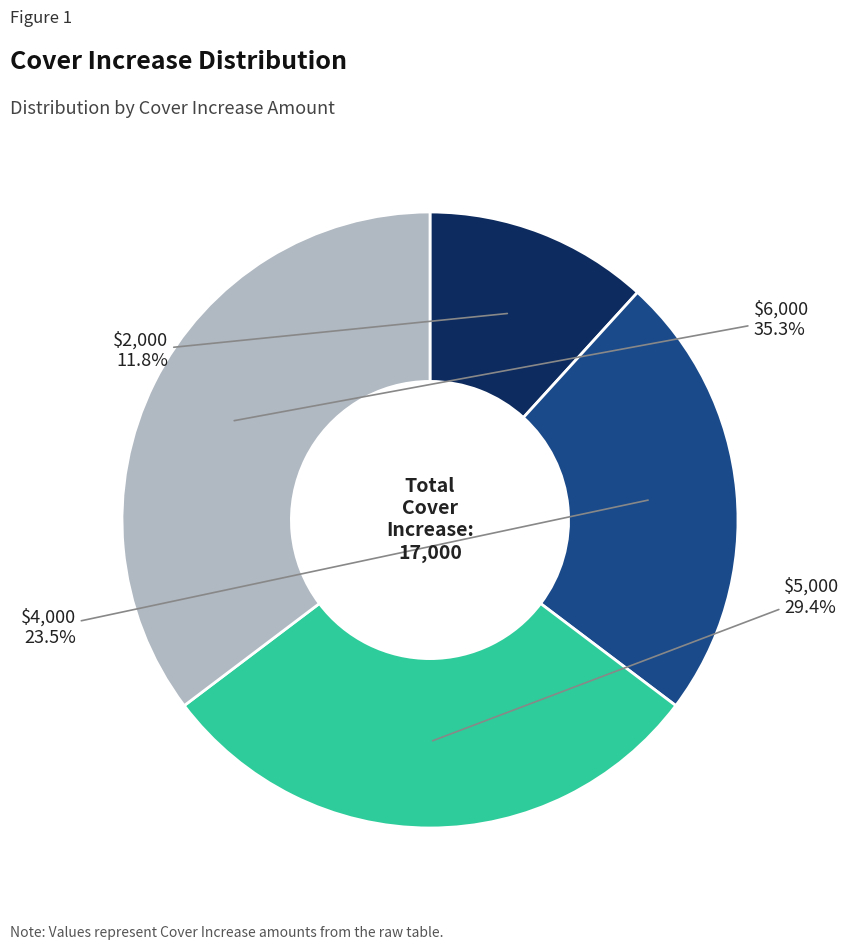

Count the number of slices in the pie.

4